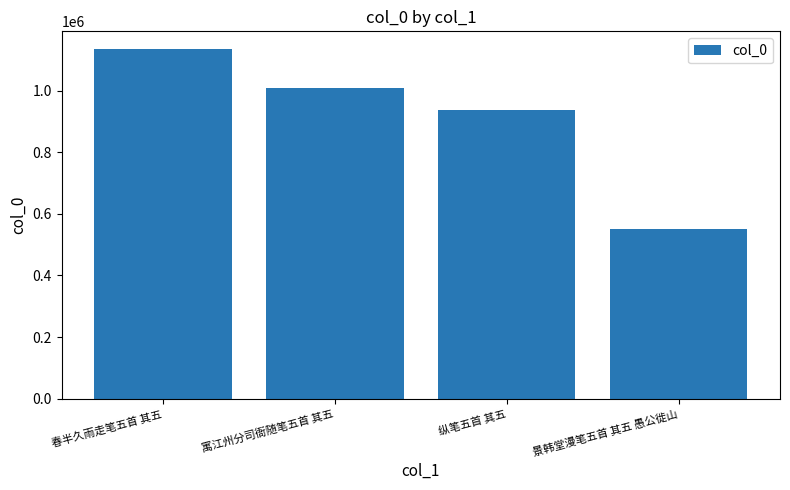

Which has a higher value, 景韩堂漫笔五首 其五 愚公徙山 or 纵笔五首 其五?

纵笔五首 其五